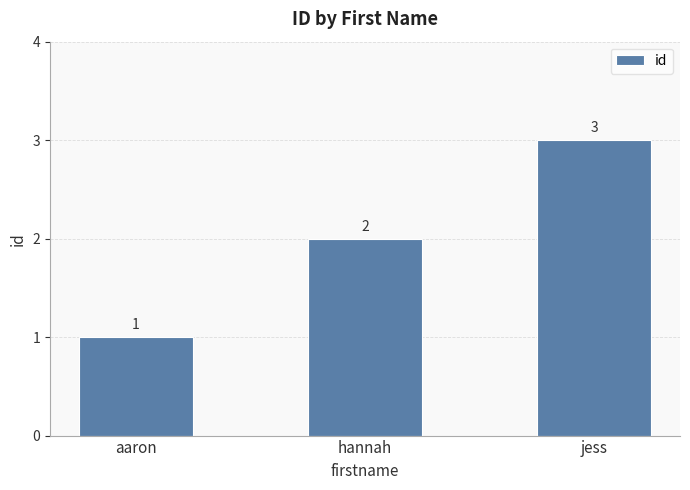

What position from the right is hannah?

2